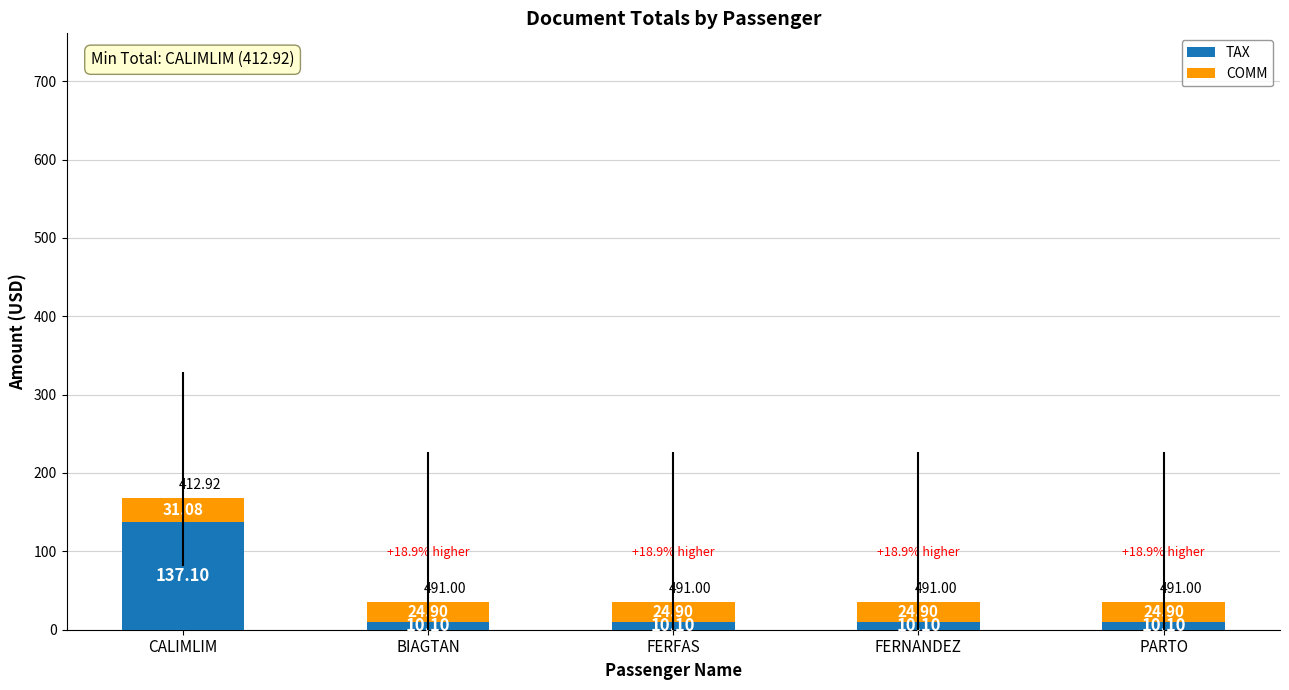

What is the lowest value of the TAX series?

10.1